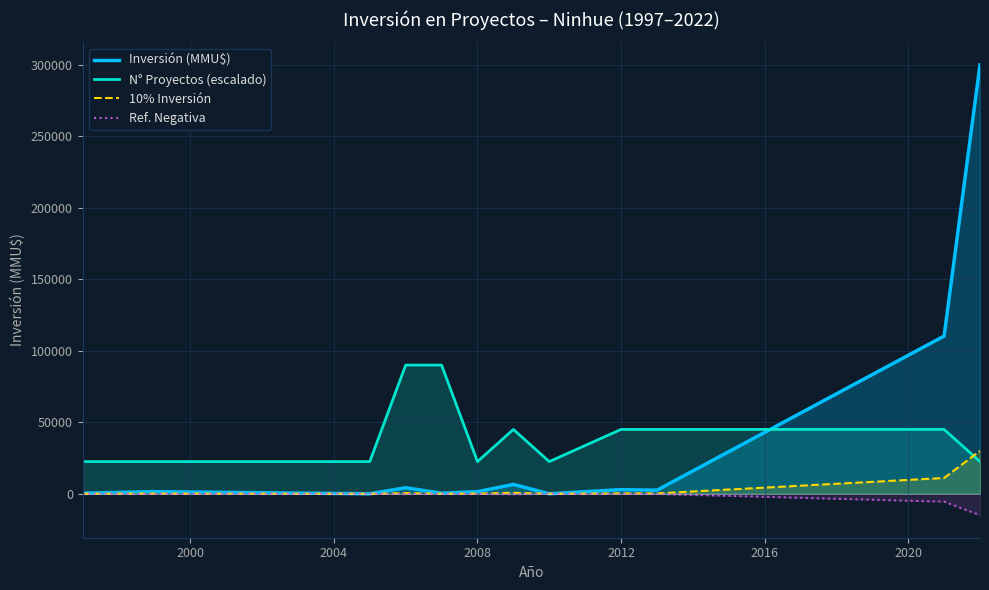

Which series has the widest spread of values?

Inversión (MMU$)